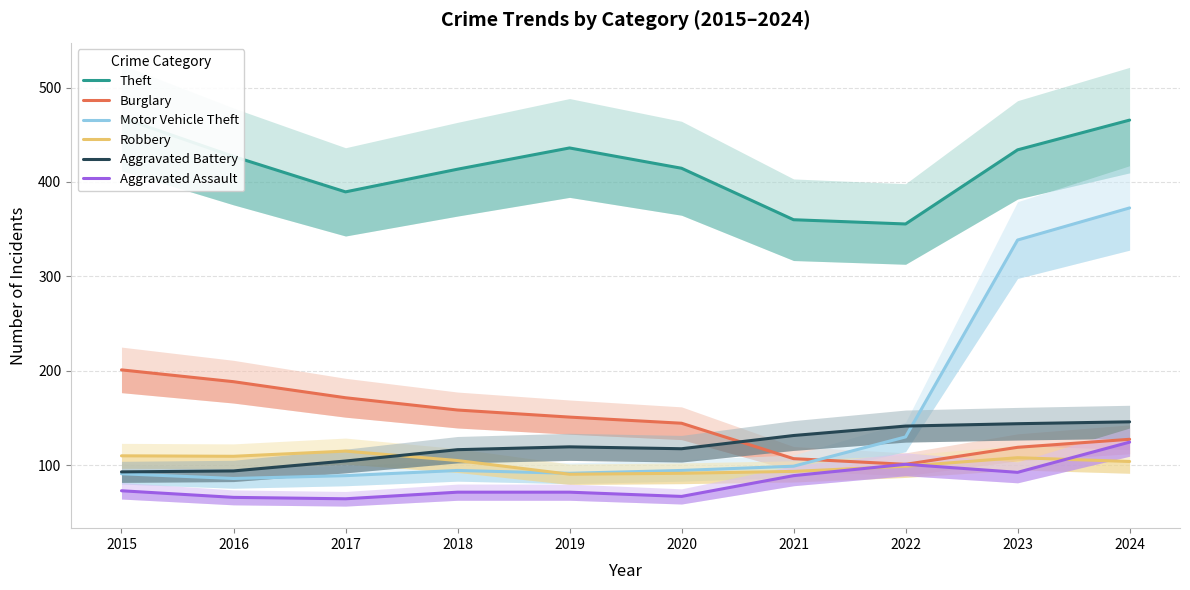

In Burglary, how many points are lower than both neighbors (excluding endpoints)?

1